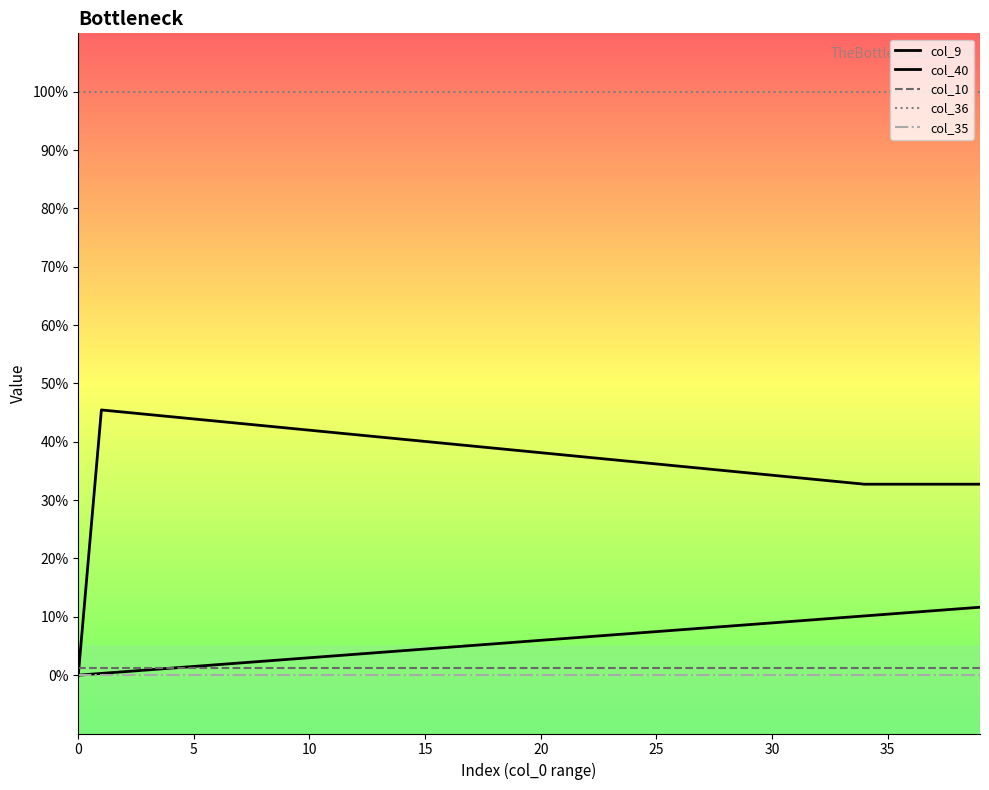

Which series has the largest range (max minus min)?

col_9